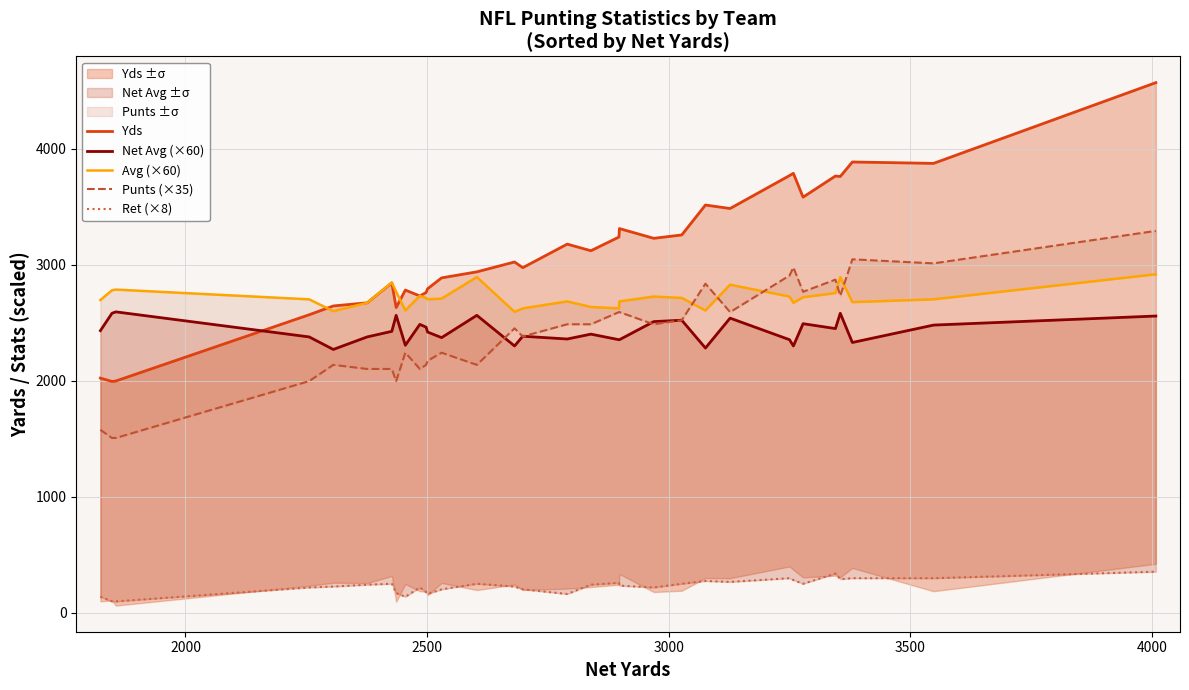

Rank the series by their maximum value, from lowest to highest.

Ret (×8), Net Avg (×60), Avg (×60), Punts (×35), Yds